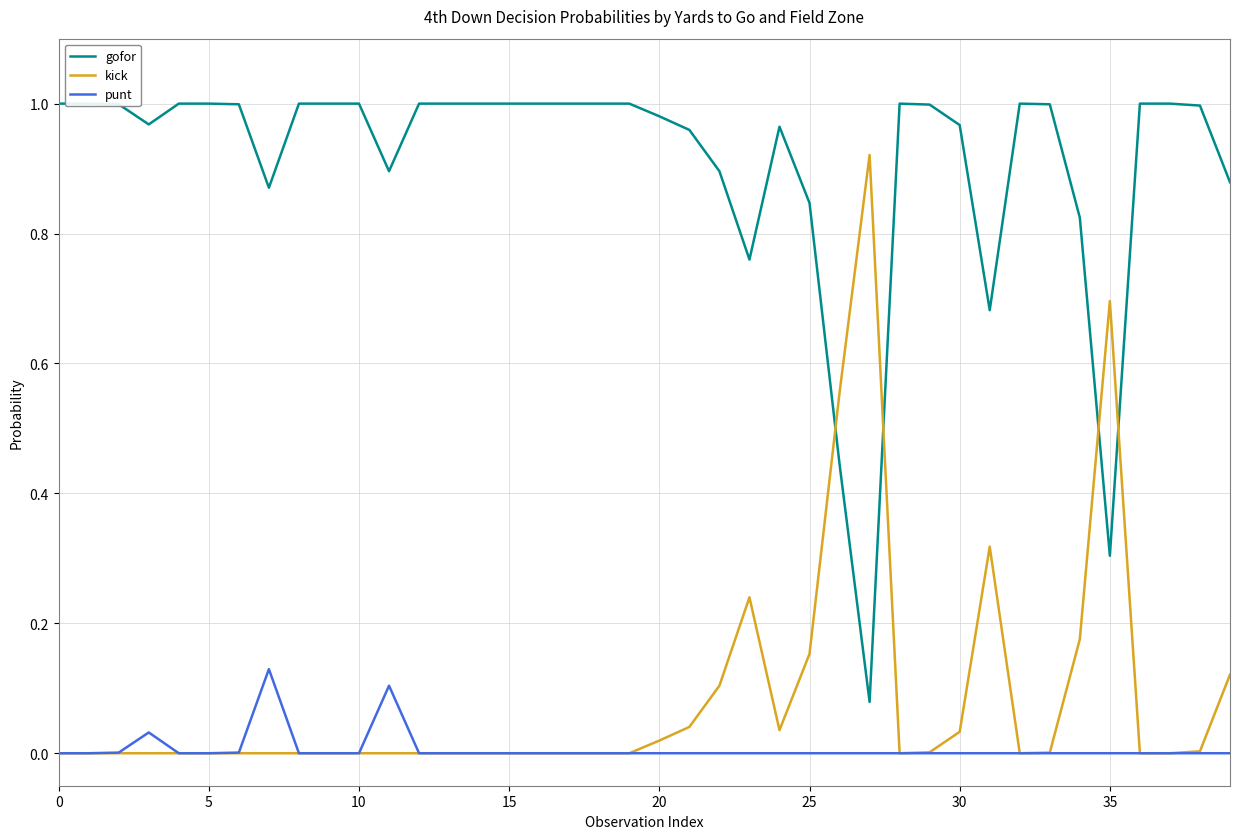

List the series in order of their peak value, highest first.

gofor, kick, punt